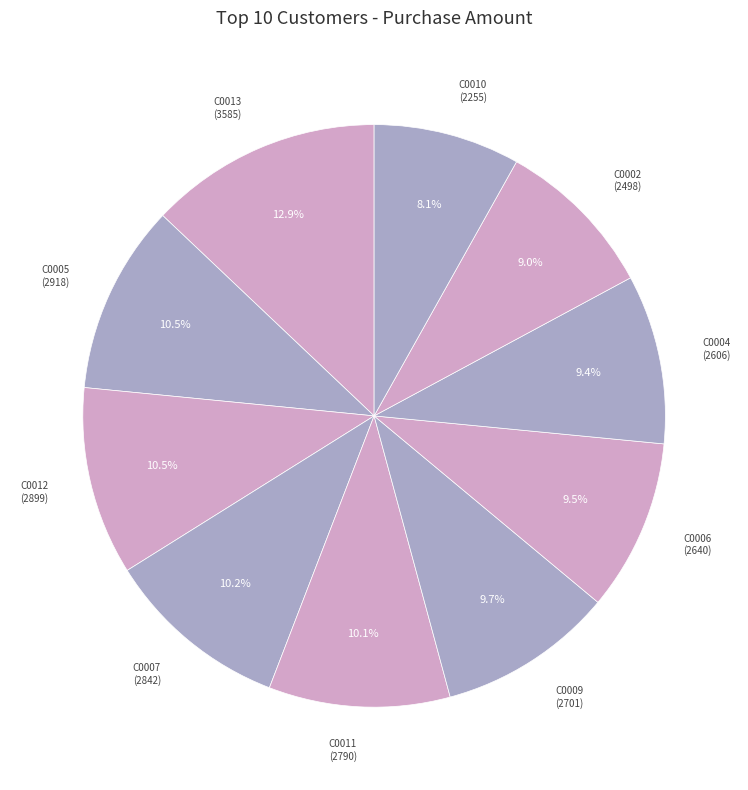

Which slice is the largest?

C0013